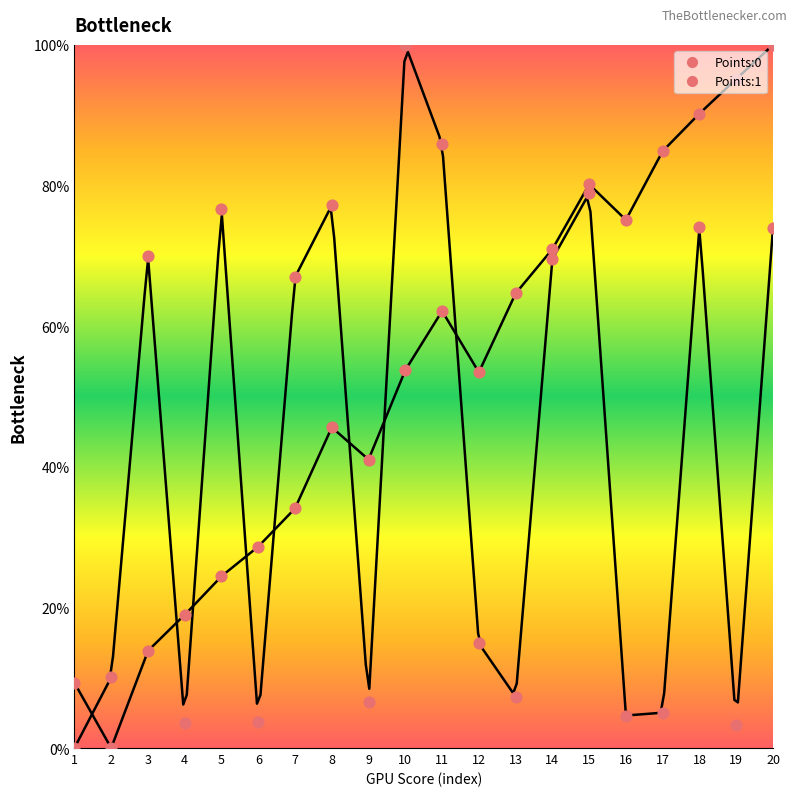

What is the total value across all series at 17?

89.9